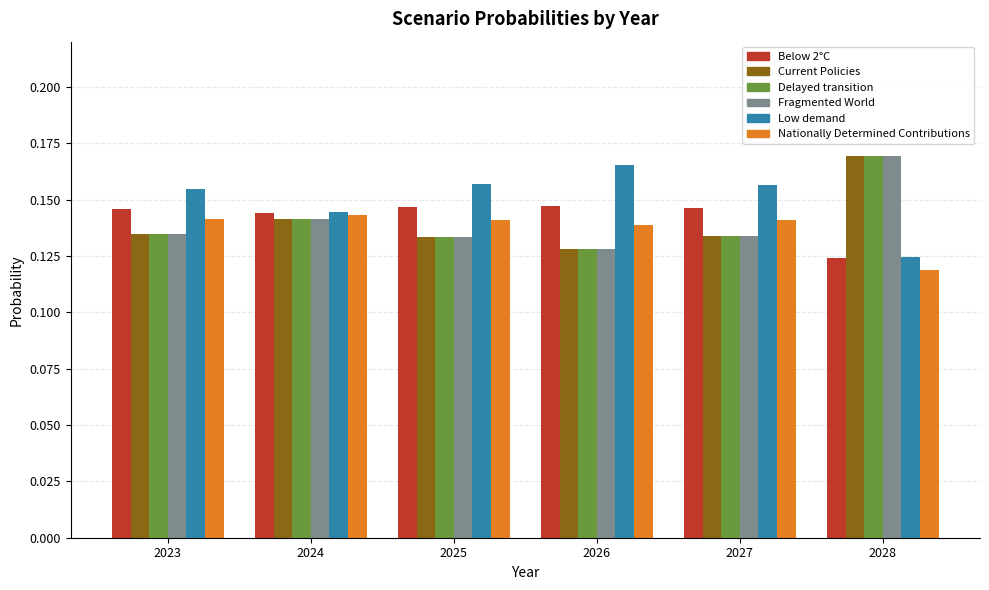

At which category is the sum across all series the highest?

2028